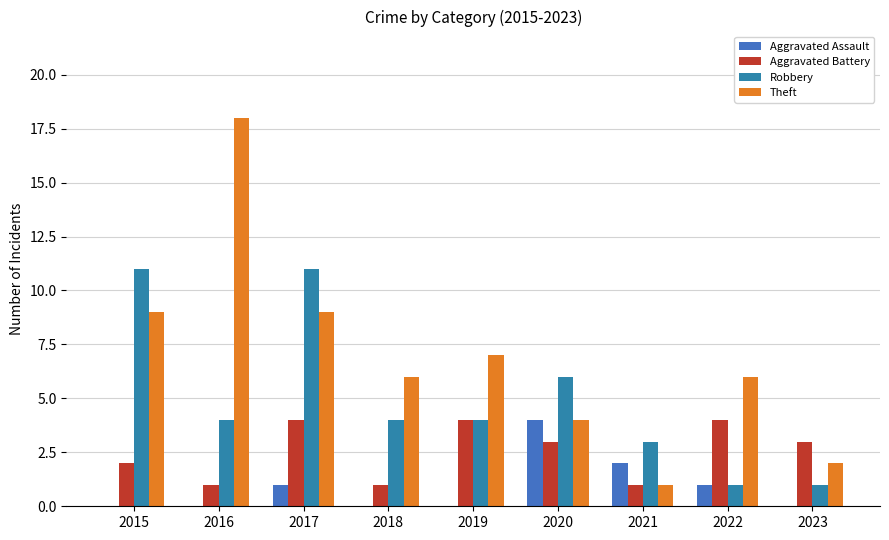

How many distinct data groups are displayed?

4